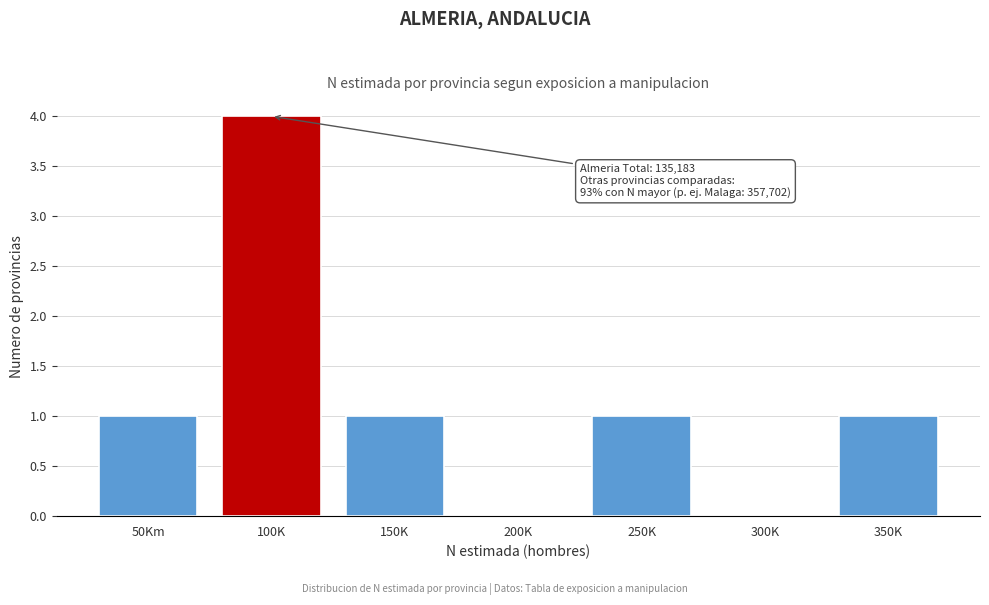

Reading left to right, what are all the values shown in this chart?

50Km=1	100K=4	150K=1	200K=0	250K=1	300K=0	350K=1